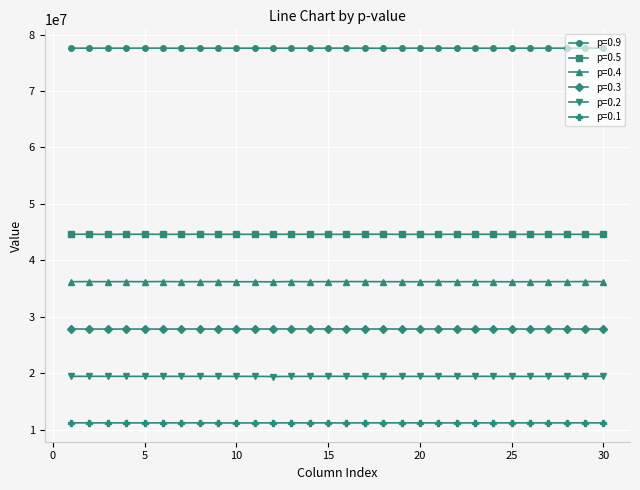

What is the difference between the maximum and minimum values in the p=0.2 series?

38715